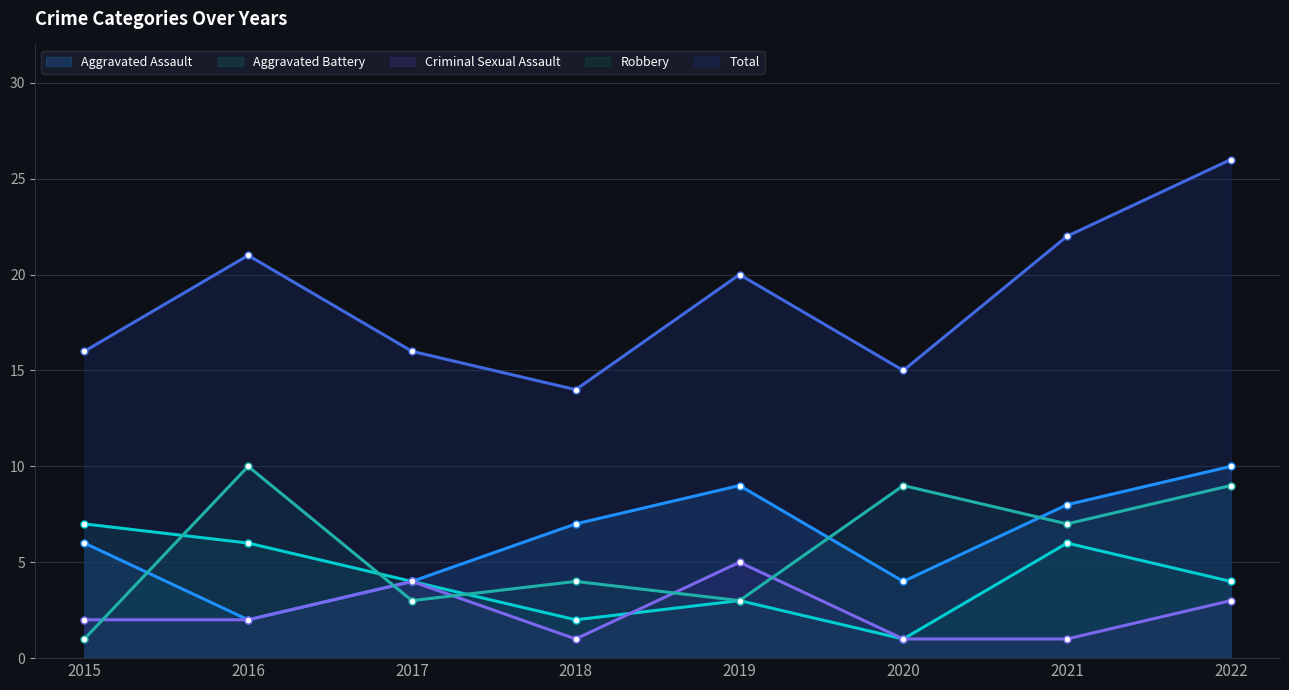

What is the maximum value for Robbery?

10